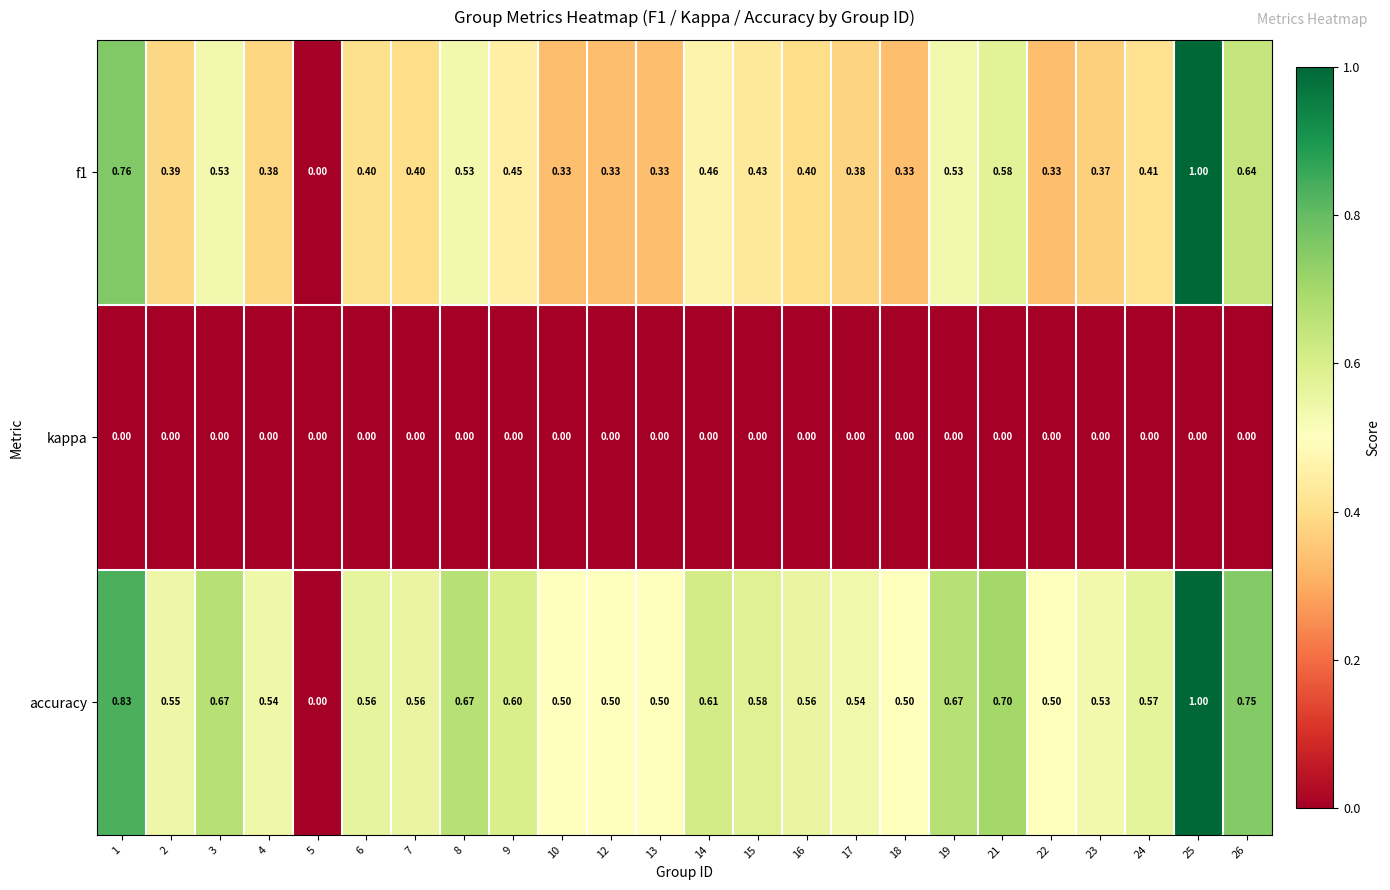

Which series has the largest total across all categories?

accuracy